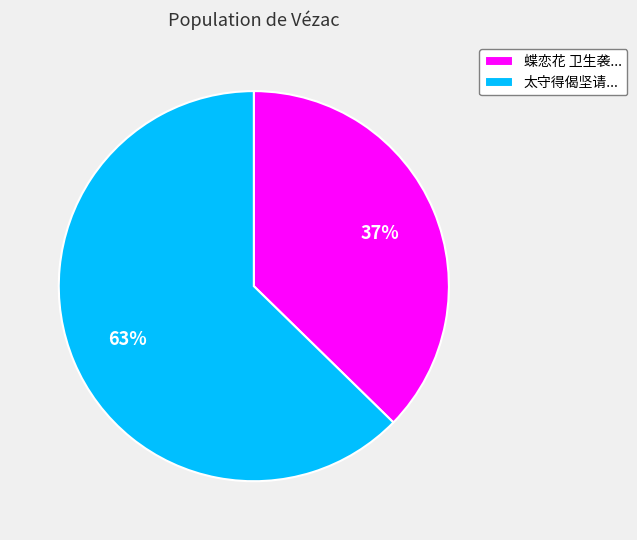

Which category has the biggest portion of the pie?

太守得偈坚请...